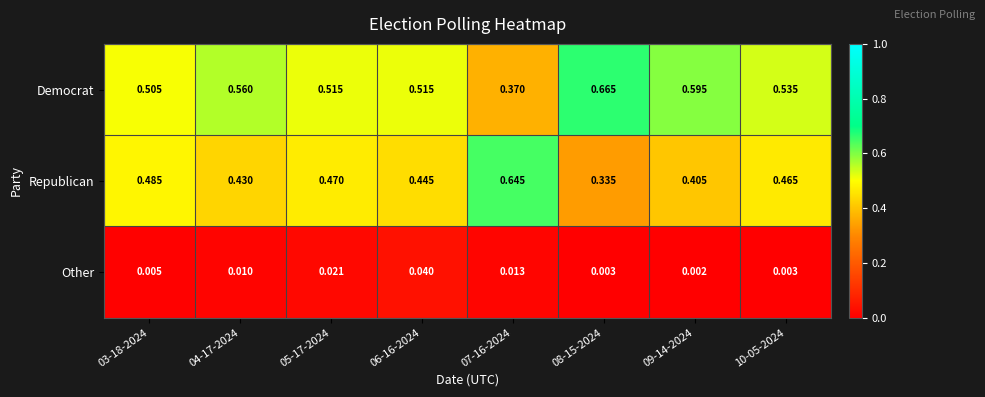

How many categories are shown in the chart?

8